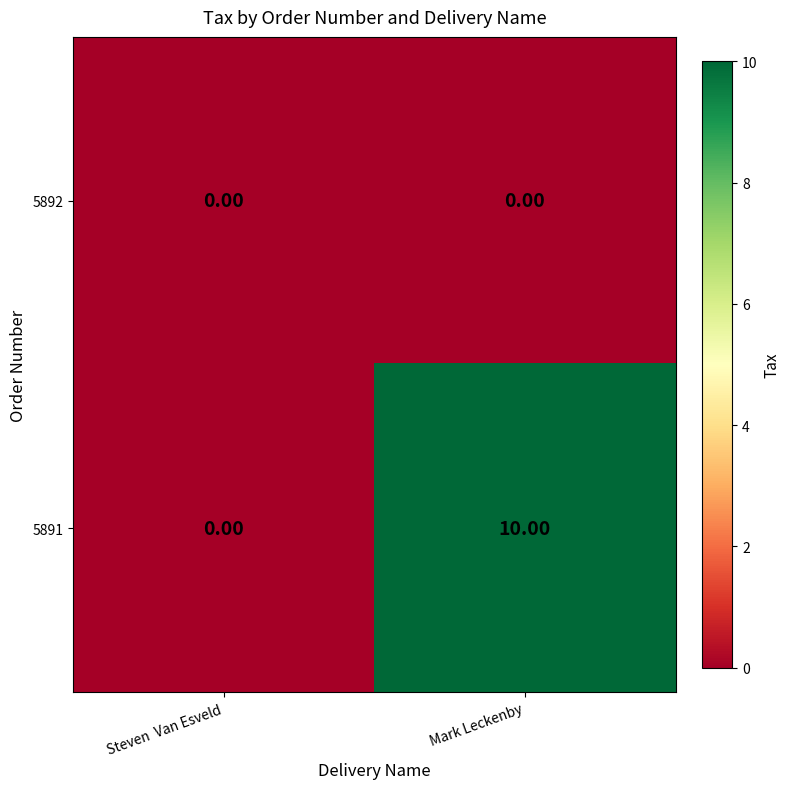

Which series has the largest total across all categories?

5891